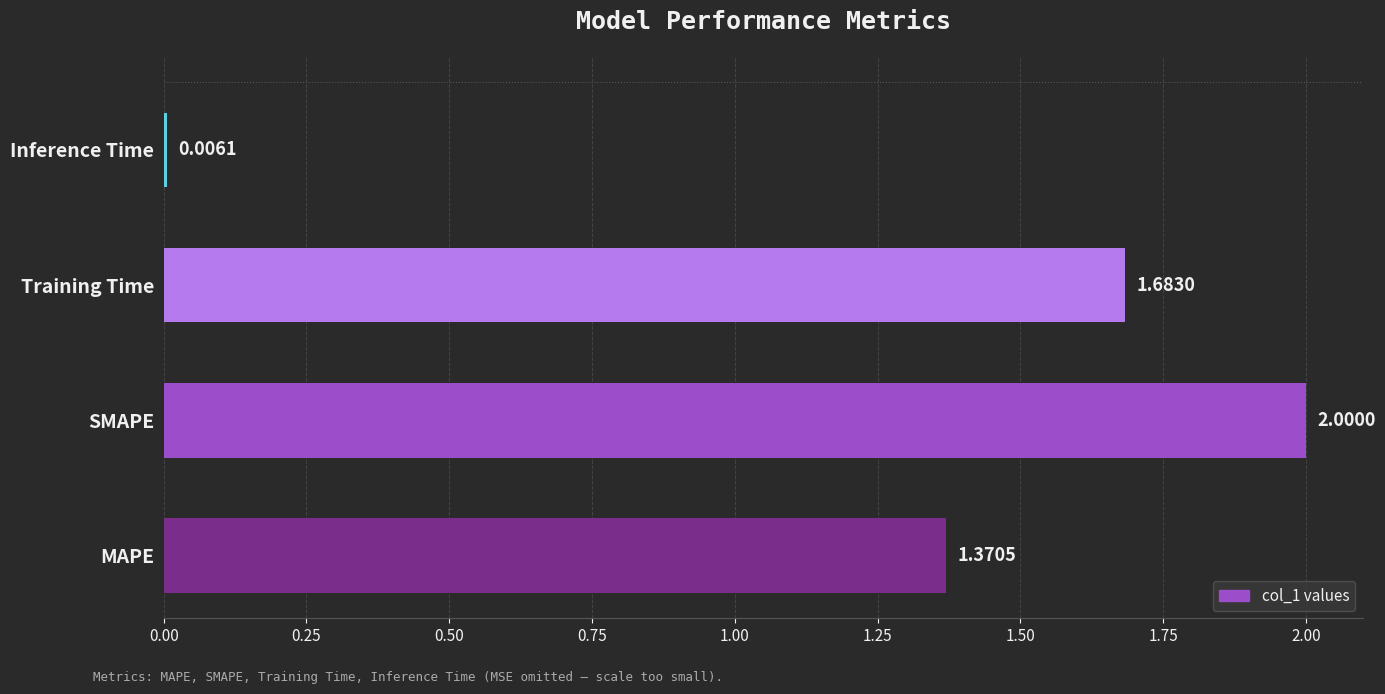

Does the chart contain stacked bars?

No